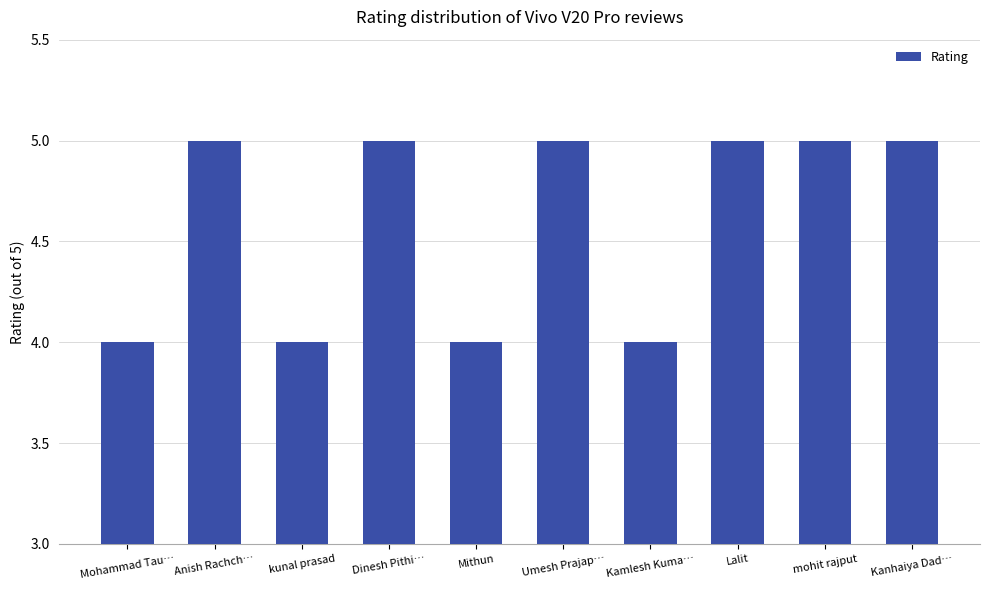

Is it true that the value at mohit rajput is 5?

True